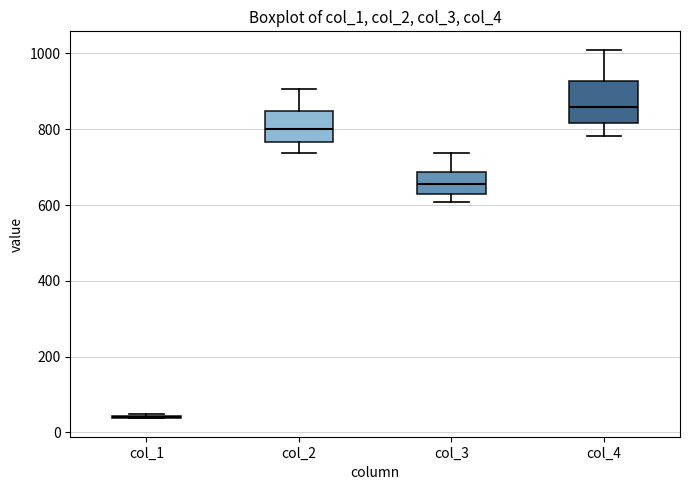

Reading left to right, read every box against the y-axis: the position of its median line, the range the box covers, and the ends of its whiskers. The values are not printed on the chart, so give them approximately, as read against the axis.

col_1: box collapsed to a line at 40, whiskers 40 to 40
col_2: median 800, box 760 to 840, whiskers 740 to 900
col_3: median 660, box 620 to 680, whiskers 600 to 740
col_4: median 860, box 820 to 920, whiskers 780 to 1000